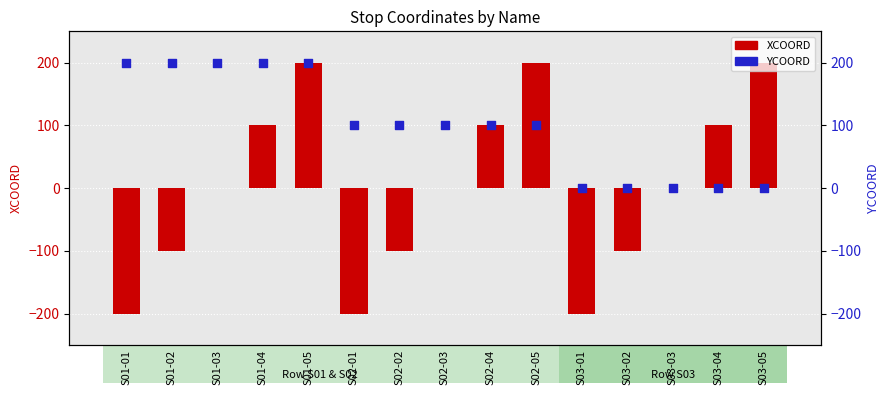

Which series has the widest spread of Y values?

XCOORD